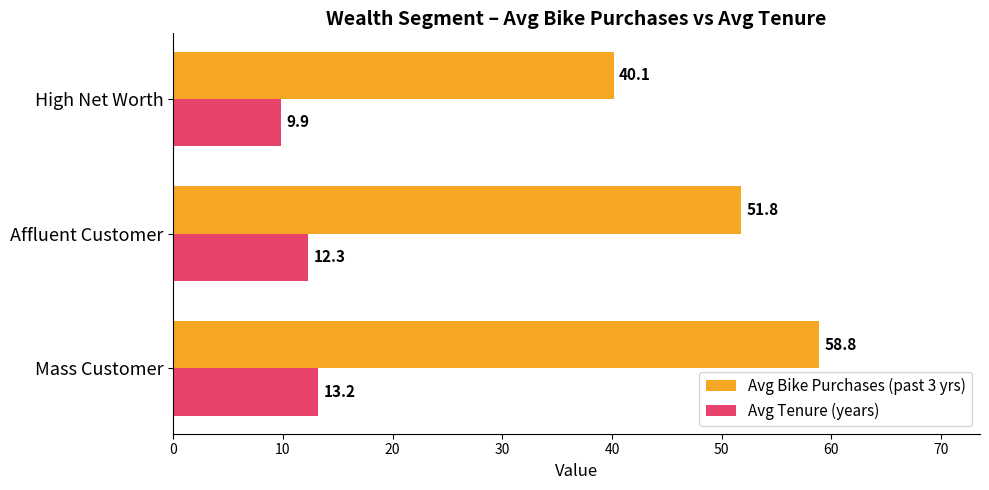

Which series has the largest total across all categories?

Avg Bike Purchases (past 3 yrs)